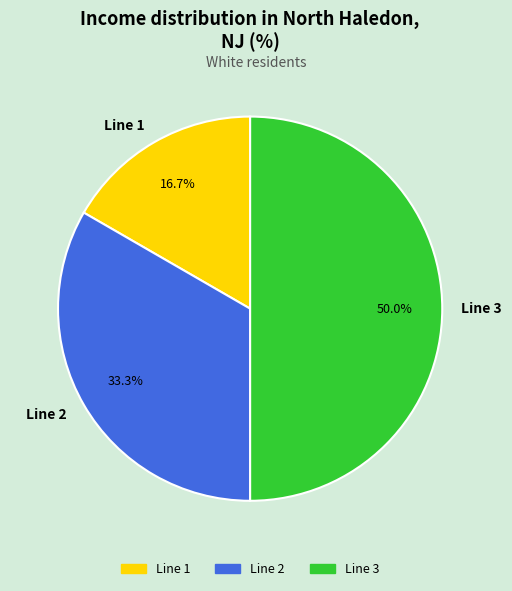

Is Line 2 the majority of the pie?

No